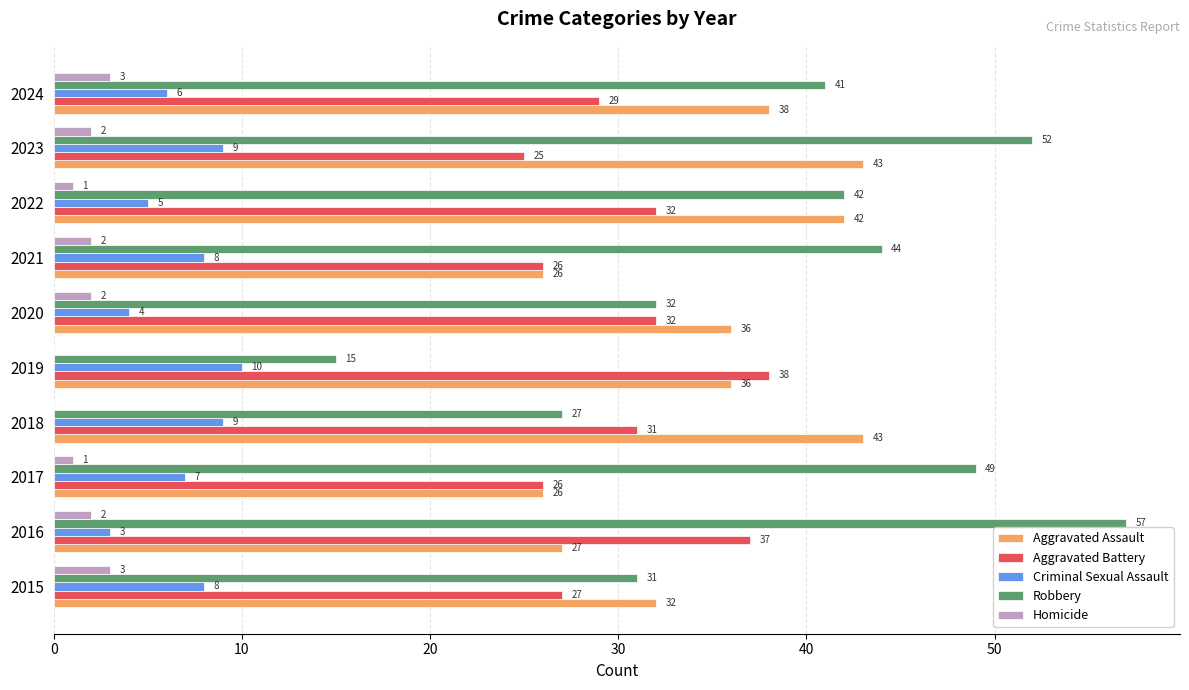

What is the sum of the Aggravated Assault values at 2019 and 2018?

79